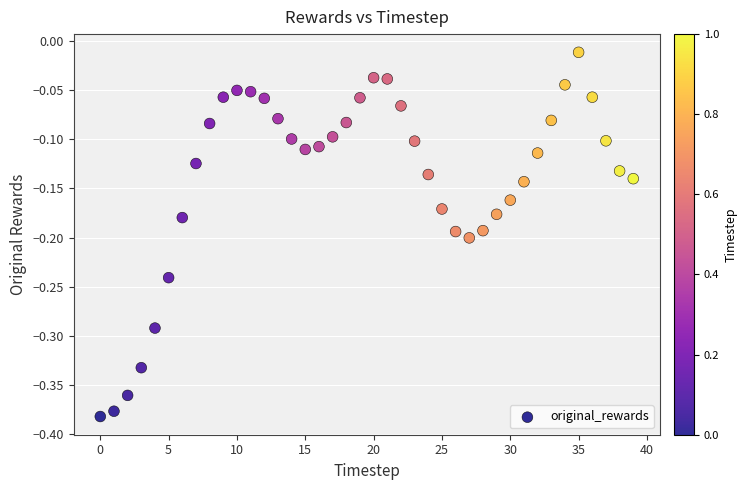

What is the range of Y values (max minus min)?

0.4